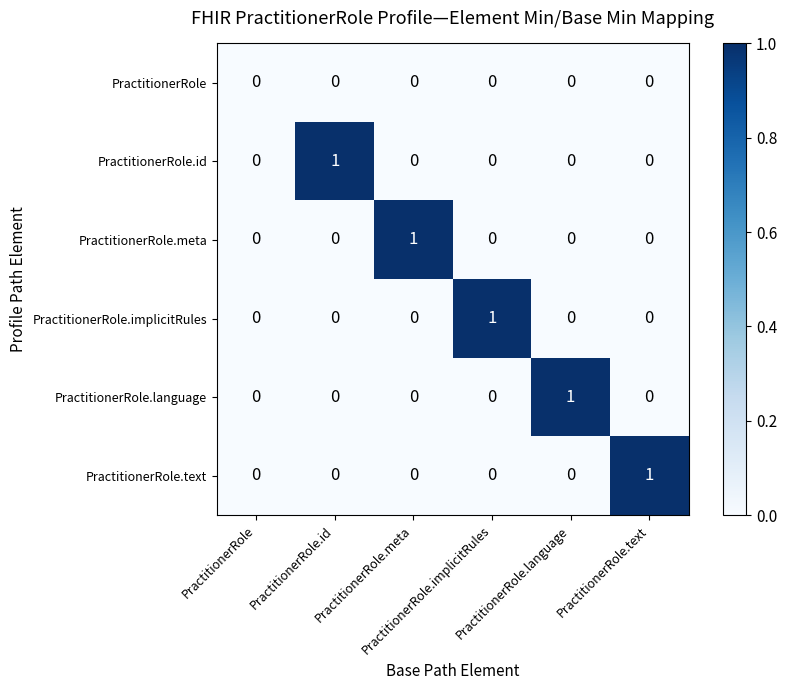

Reading left to right, extract all data points from this chart.

PractitionerRole: PractitionerRole=0	PractitionerRole.id=0	PractitionerRole.meta=0	PractitionerRole.implicitRules=0	PractitionerRole.language=0	PractitionerRole.text=0
PractitionerRole.id: PractitionerRole=0	PractitionerRole.id=1	PractitionerRole.meta=0	PractitionerRole.implicitRules=0	PractitionerRole.language=0	PractitionerRole.text=0
PractitionerRole.meta: PractitionerRole=0	PractitionerRole.id=0	PractitionerRole.meta=1	PractitionerRole.implicitRules=0	PractitionerRole.language=0	PractitionerRole.text=0
PractitionerRole.implicitRules: PractitionerRole=0	PractitionerRole.id=0	PractitionerRole.meta=0	PractitionerRole.implicitRules=1	PractitionerRole.language=0	PractitionerRole.text=0
PractitionerRole.language: PractitionerRole=0	PractitionerRole.id=0	PractitionerRole.meta=0	PractitionerRole.implicitRules=0	PractitionerRole.language=1	PractitionerRole.text=0
PractitionerRole.text: PractitionerRole=0	PractitionerRole.id=0	PractitionerRole.meta=0	PractitionerRole.implicitRules=0	PractitionerRole.language=0	PractitionerRole.text=1